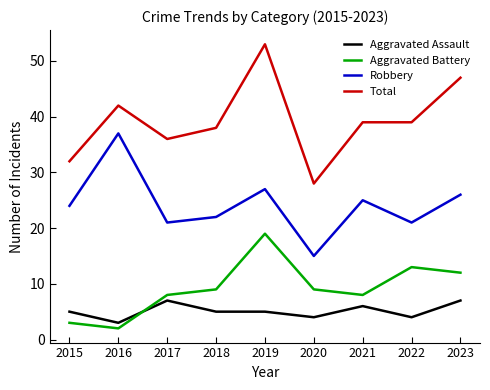

What is the approximate value of Robbery at 2015, to the nearest 10?

20